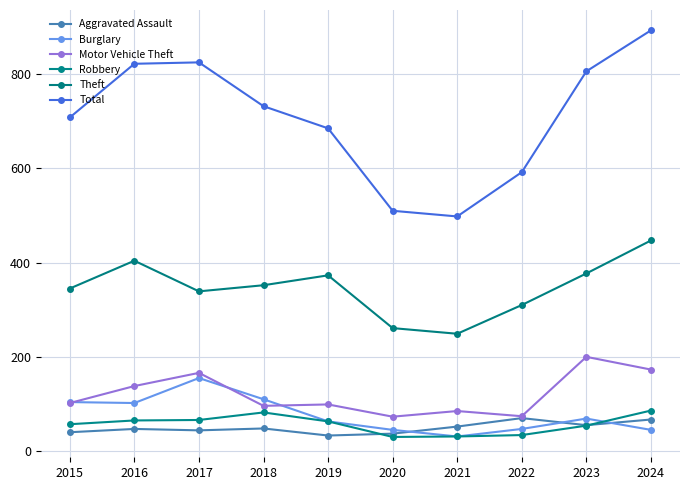

Read the Burglary value at 2023.

69